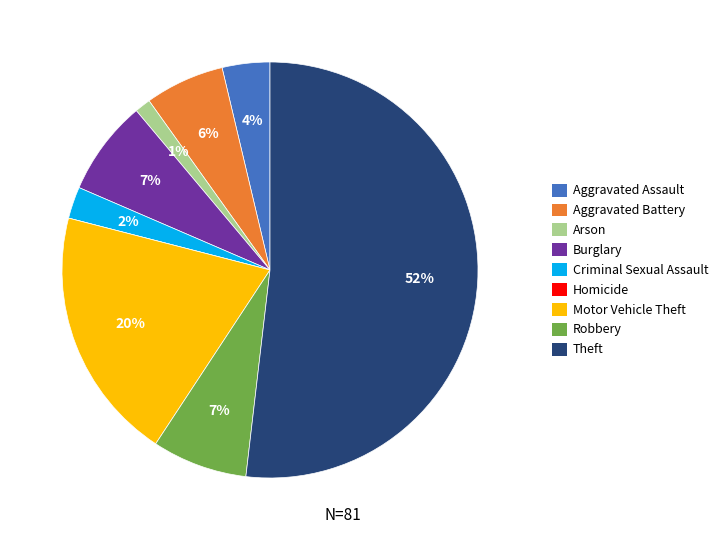

Which has a higher value, Criminal Sexual Assault or Motor Vehicle Theft?

Motor Vehicle Theft